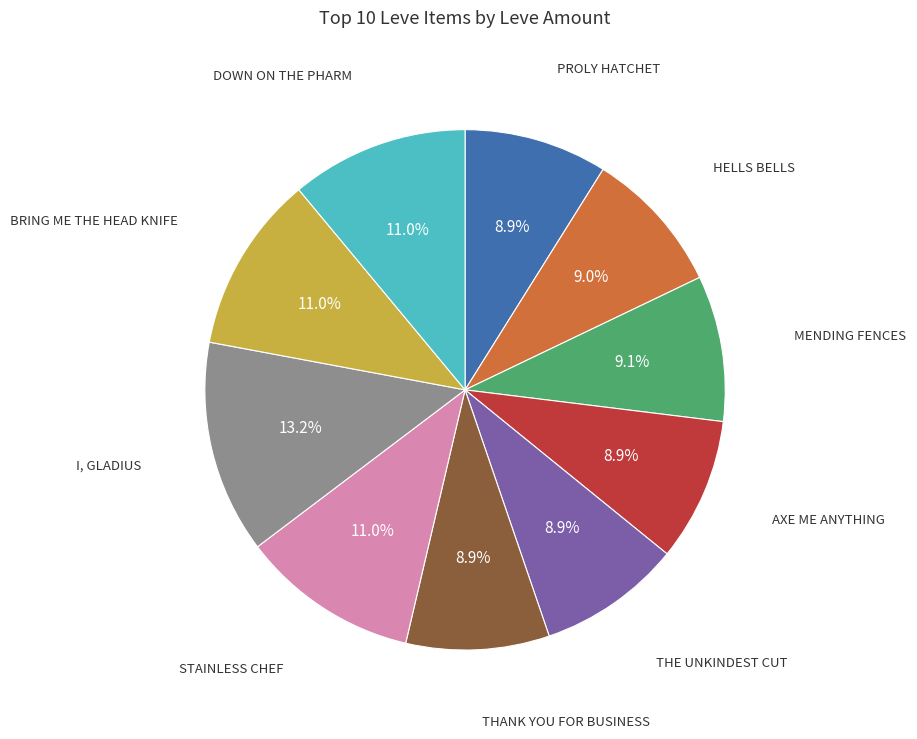

Does any single category account for the majority?

No